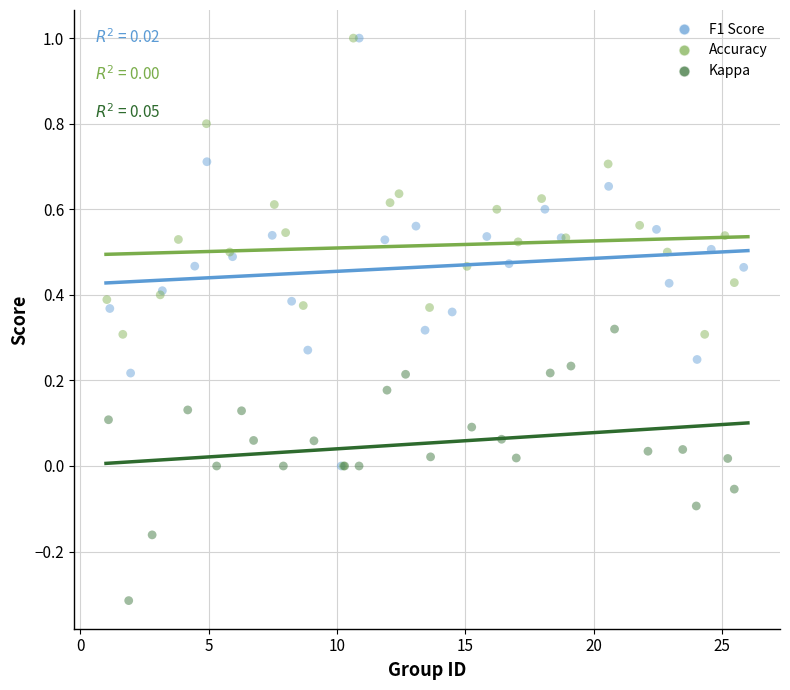

Which series contains the lowest Y value?

Kappa